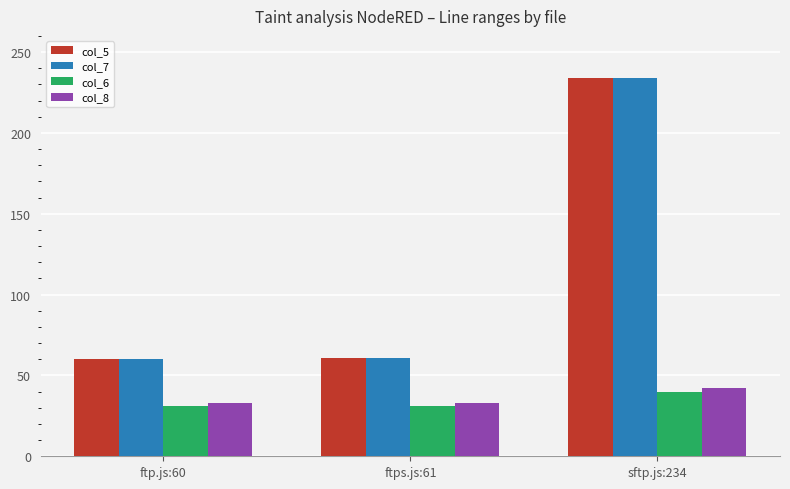

What is the difference between the col_7 values at ftp.js:60 and sftp.js:234?

174